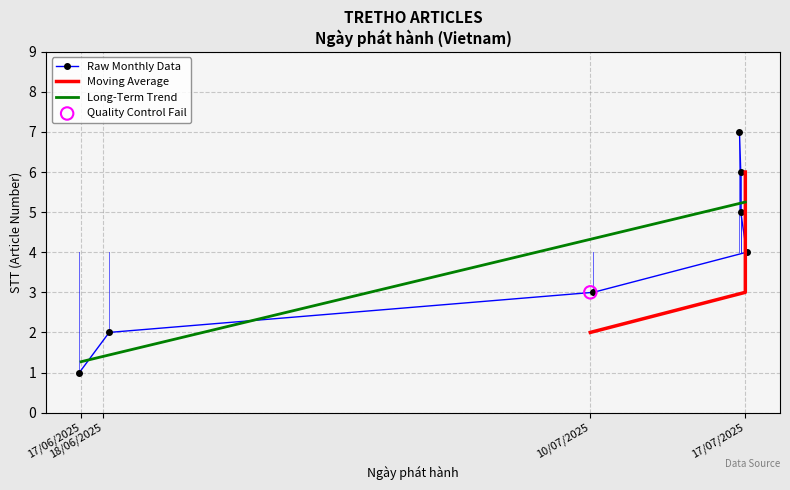

Between 17/07/2025 and 18/06/2025, which is larger?

17/07/2025